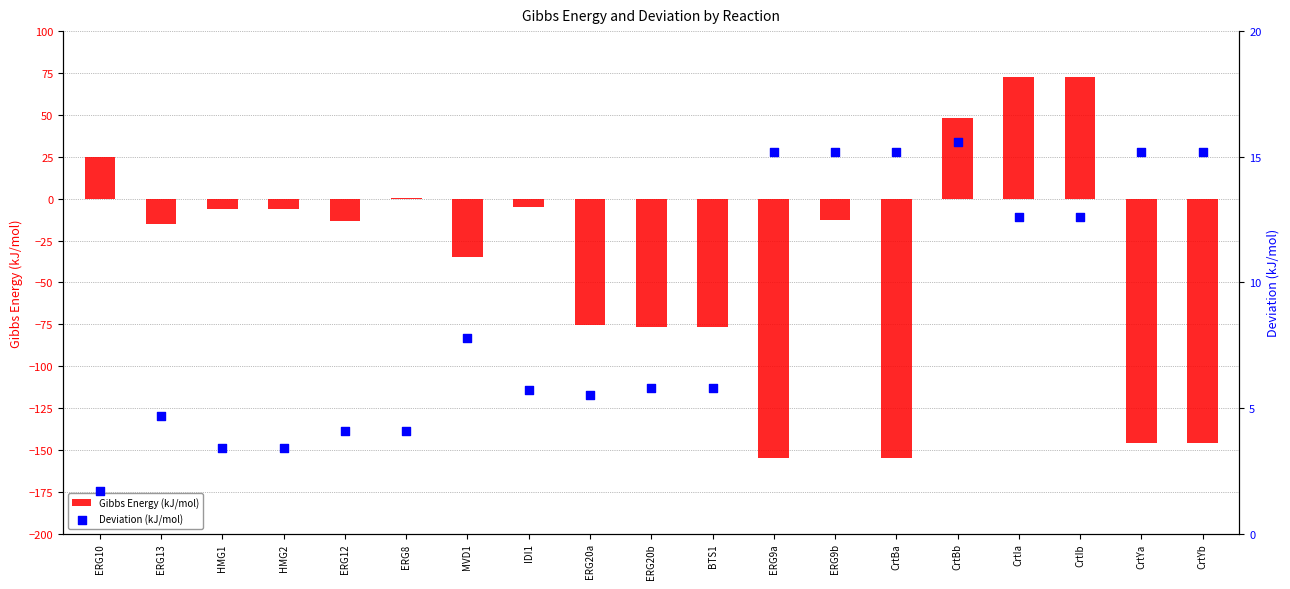

What is the total value across all series at ERG20a?

-69.9